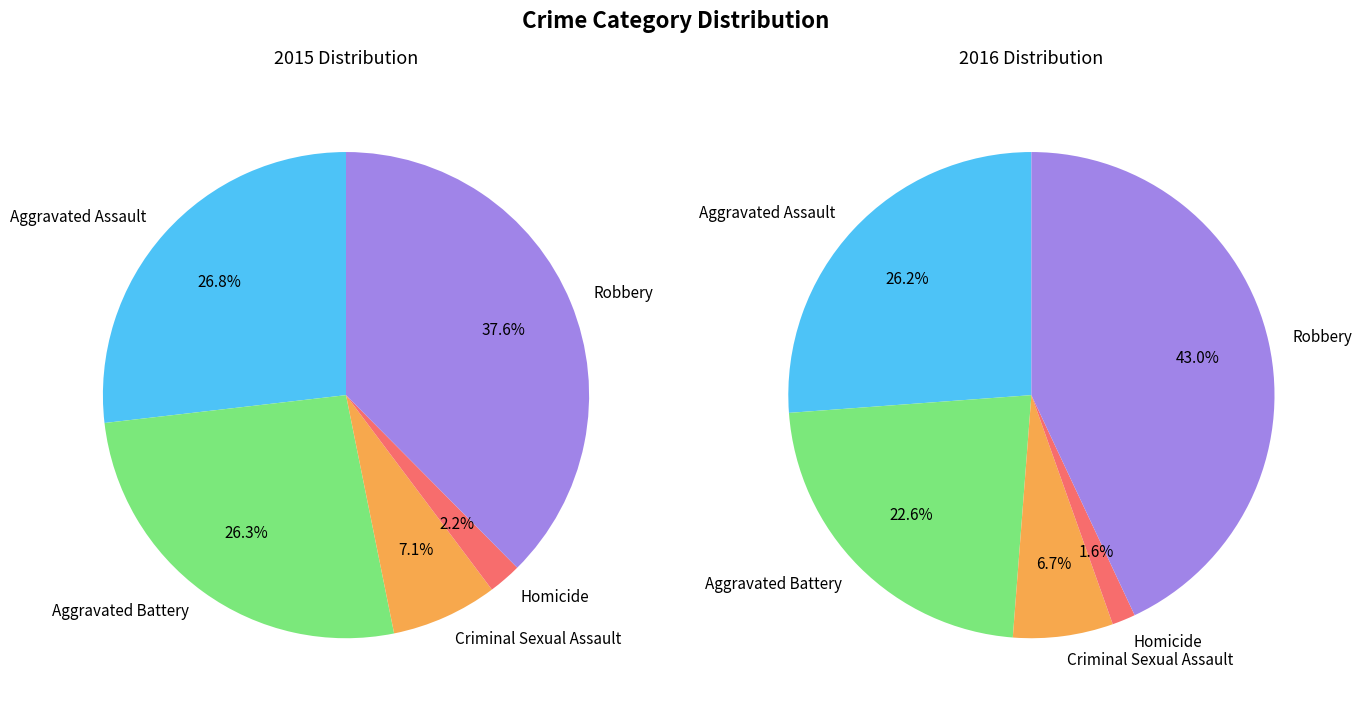

Is there a majority slice in this chart?

No